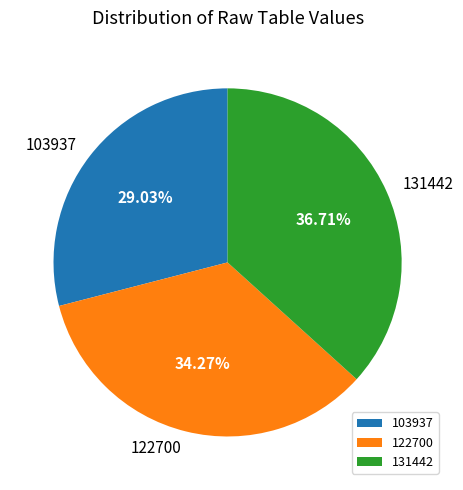

Rank the categories by value from highest to lowest.

131442, 122700, 103937